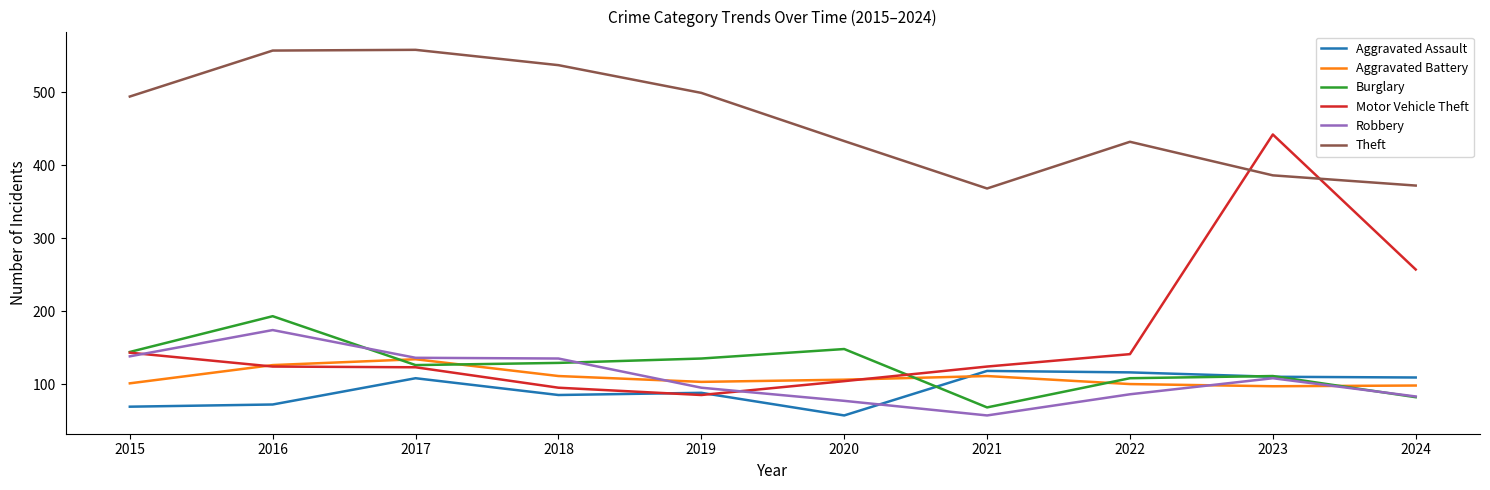

True or false: Theft and Robbery cross at least once.

False